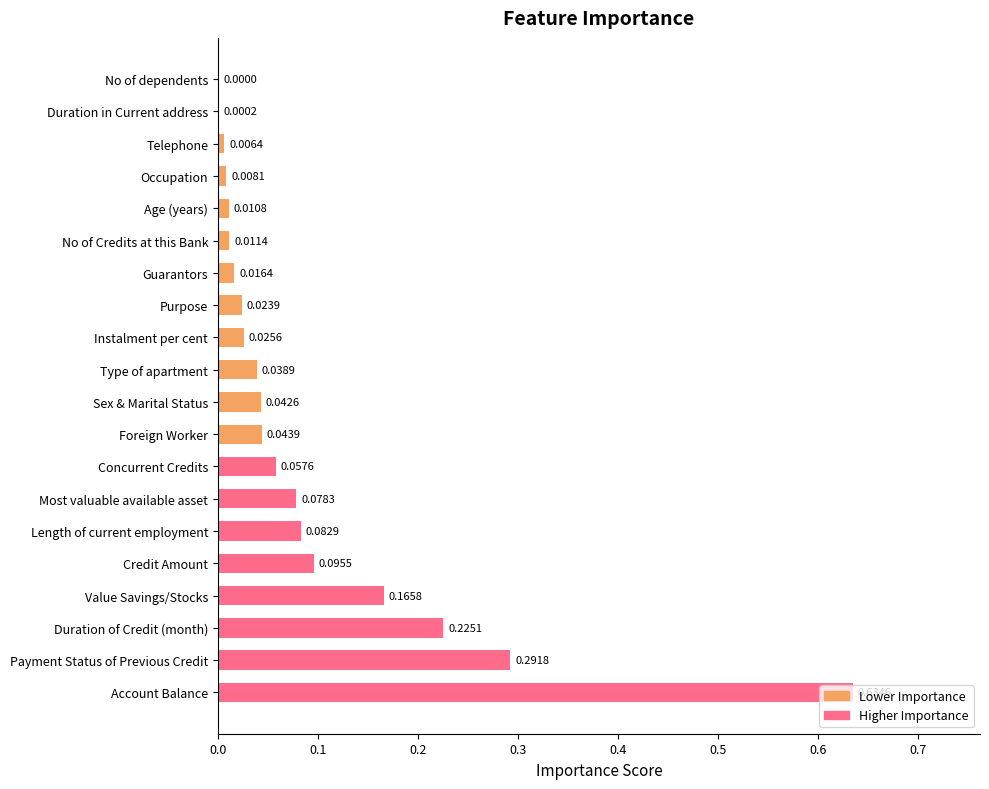

What is the sum of all values?

1.9